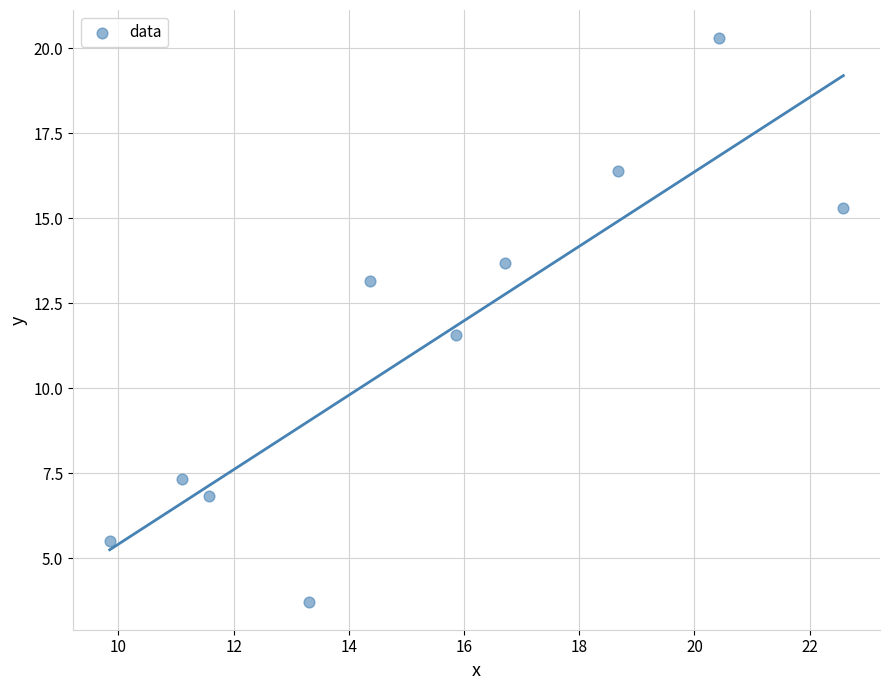

What is the average X value?

15.4